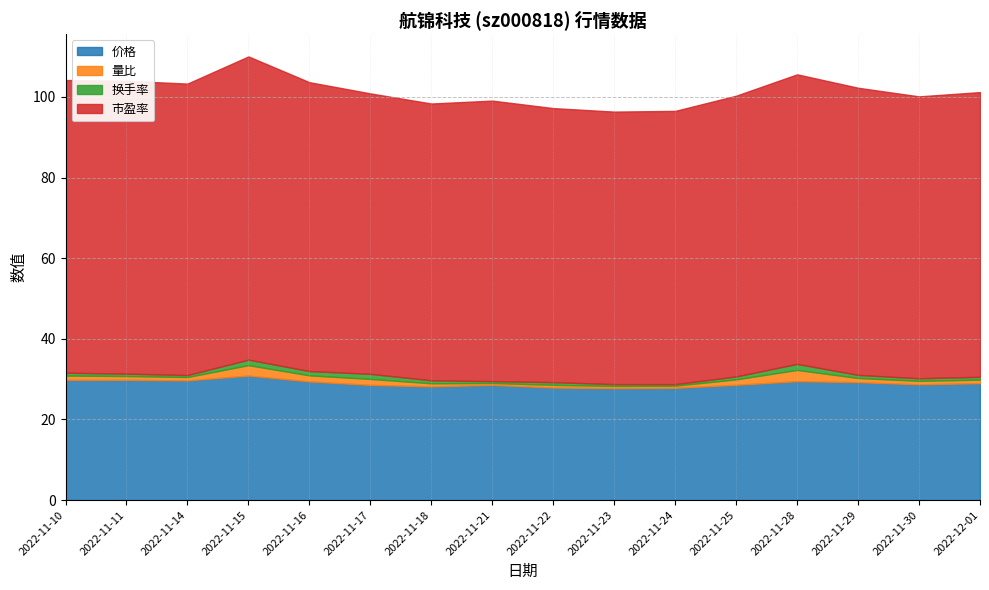

The 市盈率 series shows 71.8 at 2022-11-28. True or false?

True